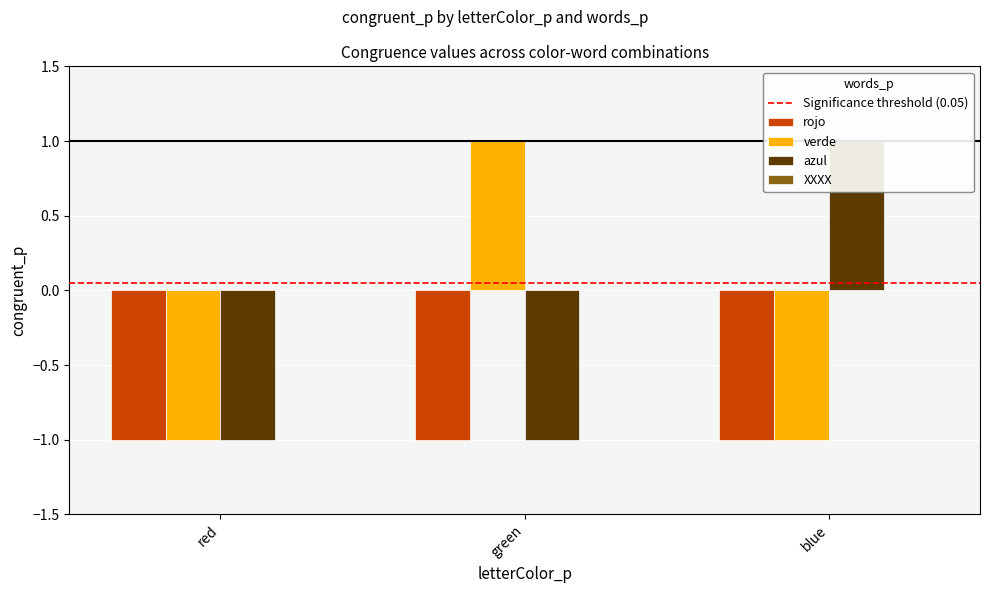

At which label is verde closest to 0?

red